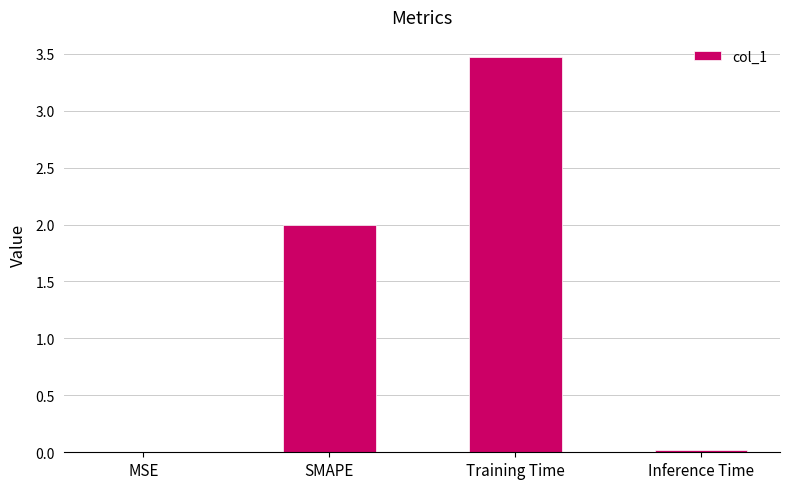

Count the number of data series in this chart.

1